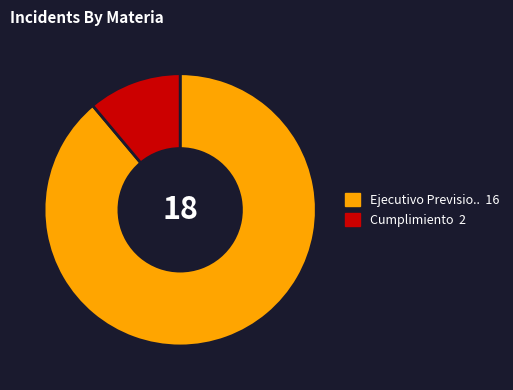

Is there a majority slice in this chart?

Yes